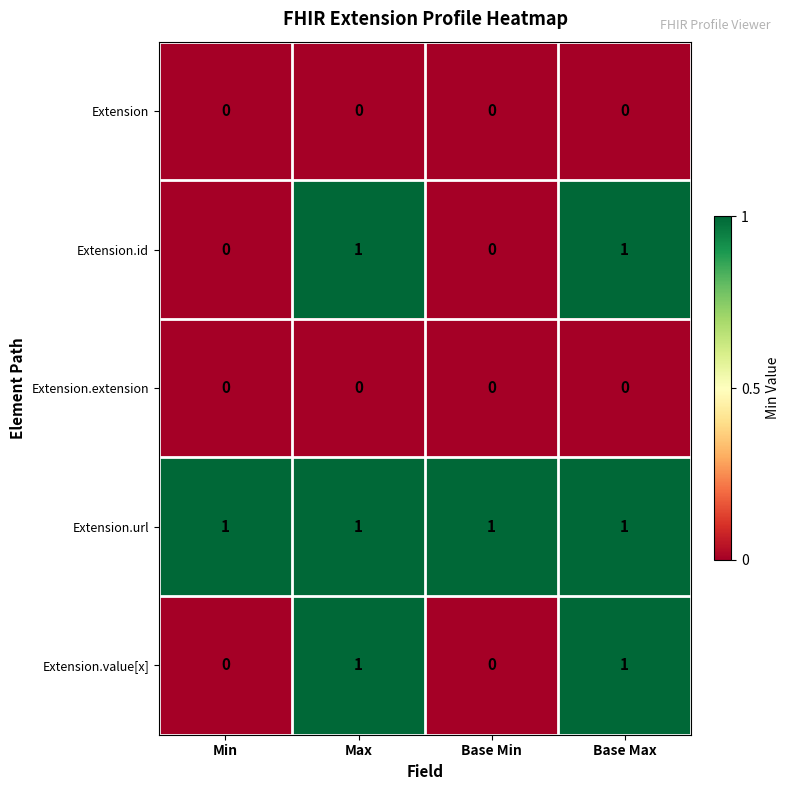

Is it true that Extension.url equals 0 at Min?

False